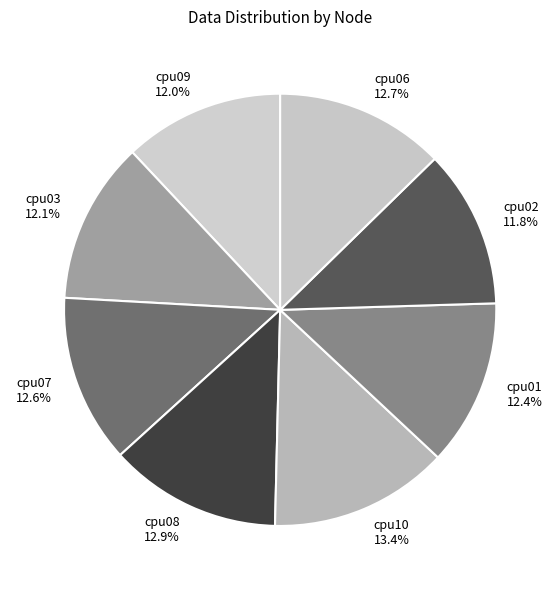

Does any single category account for the majority?

No